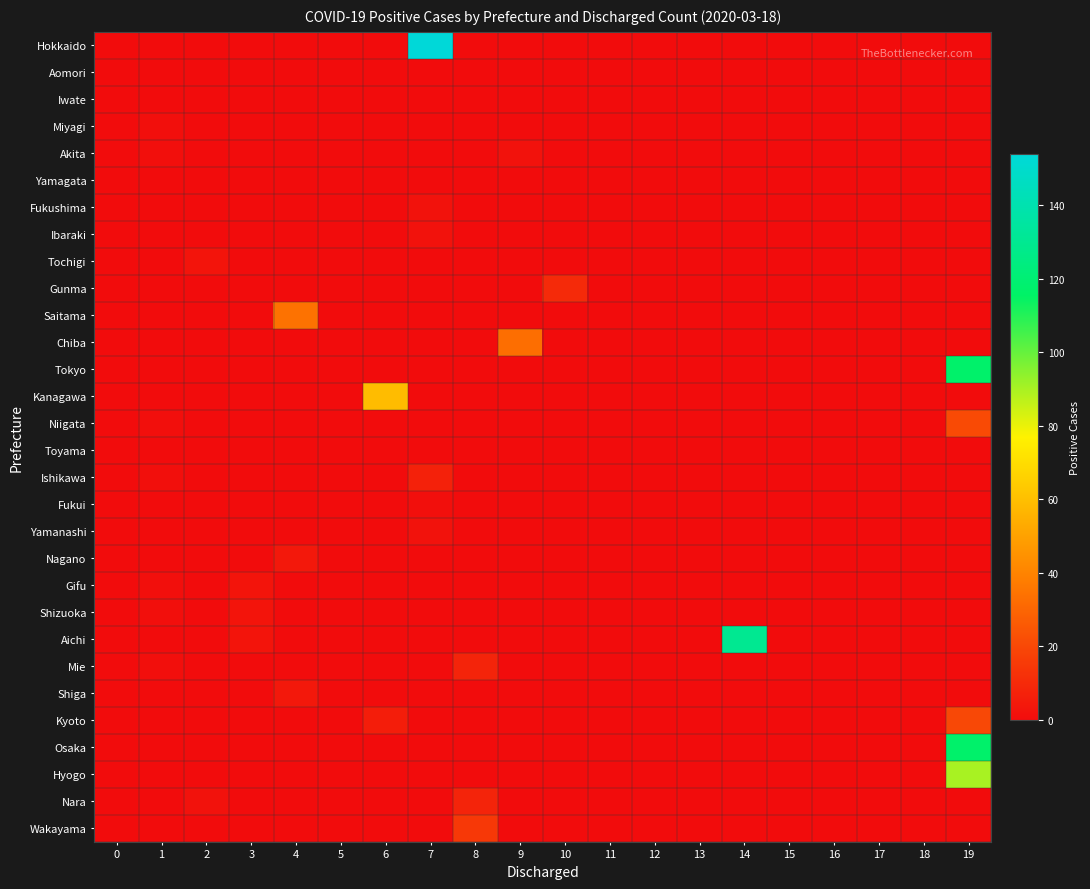

Count the number of data series in this chart.

30